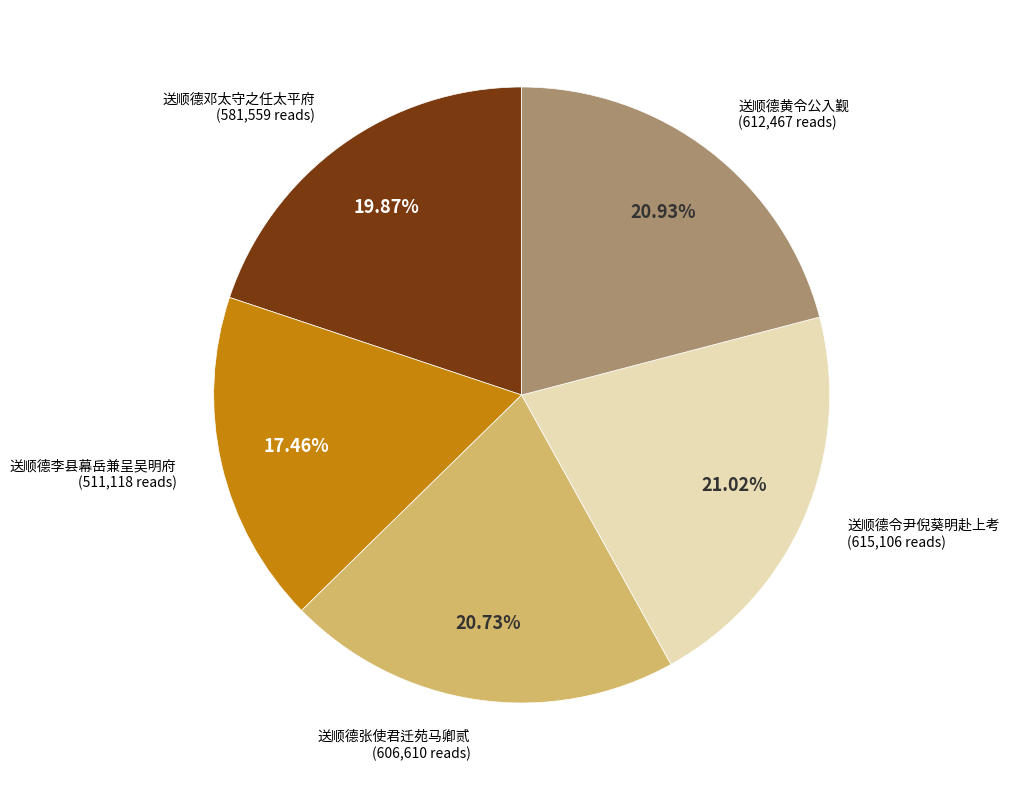

Is there a majority slice in this chart?

No